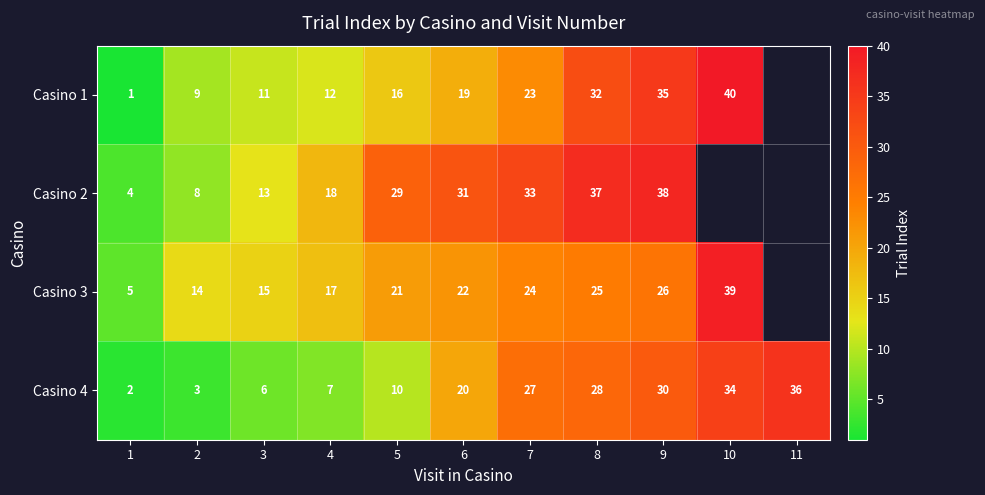

At how many categories does at least one series exceed 18?

7